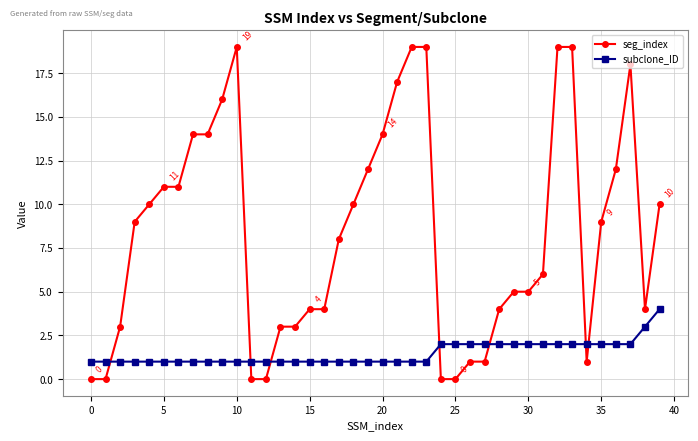

Is this an area chart (filled region under the line)?

No